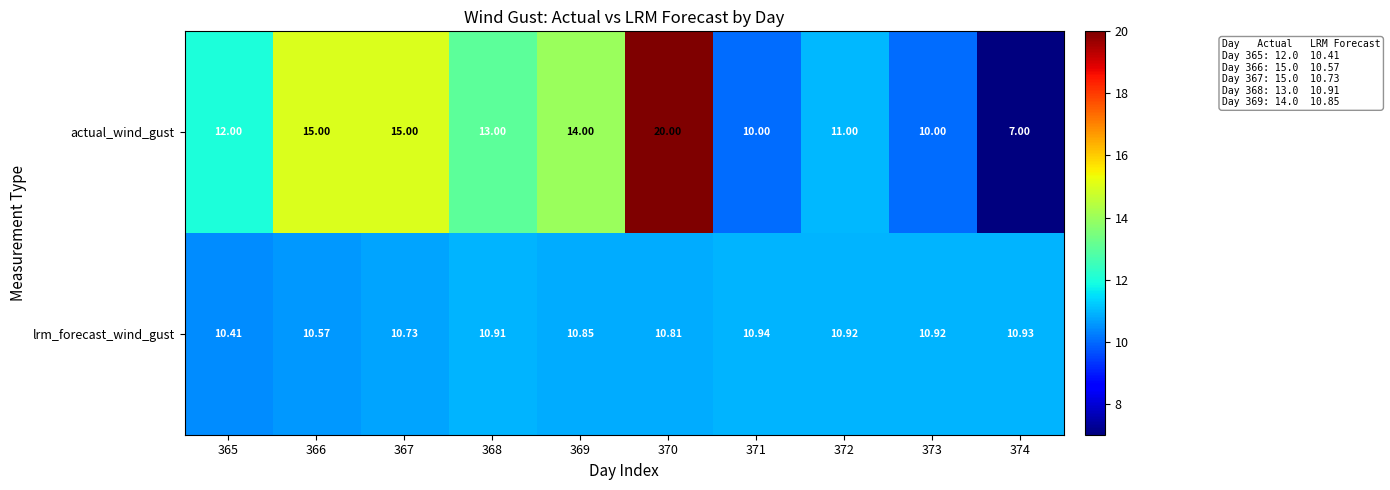

What is the maximum value shown in the chart?

20.0